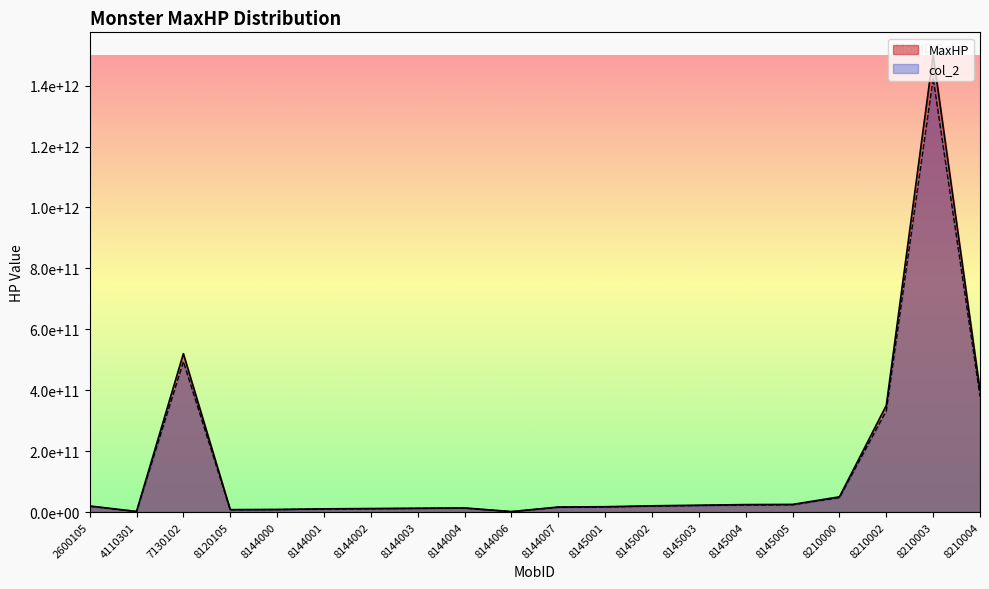

Reading left to right, extract all data points from this chart.

MaxHP: 2600105=20000000000	4110301=2000000000	7130102=520000000000	8120105=8000000000	8144000=8554702000	8144001=10554702000	8144002=11554702000	8144003=12554702000	8144004=13554702000	8144006=1554702000	8144007=16554702000	8145001=17554702000	8145002=20554702000	8145003=22554702000	8145004=24554702000	8145005=25154702000	8210000=50000000000	8210002=350000000000	8210003=1500000000000	8210004=400000000000
col_2: 2600105=19000000000	4110301=1900000000	7130102=494000000000	8120105=7600000000	8144000=8126966900	8144001=10026966900	8144002=10976966900	8144003=11926966900	8144004=12876966900	8144006=1476966900	8144007=15726966900	8145001=16676966900	8145002=19526966900	8145003=21426966900	8145004=23326966900	8145005=23896966900	8210000=47500000000	8210002=332500000000	8210003=1425000000000	8210004=380000000000